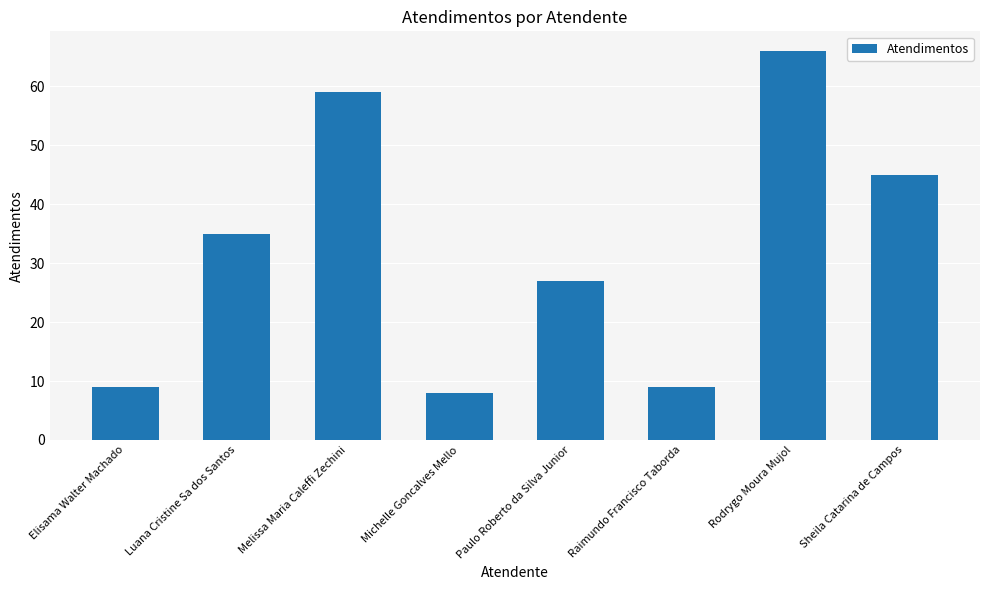

Does the chart contain any negative values?

No